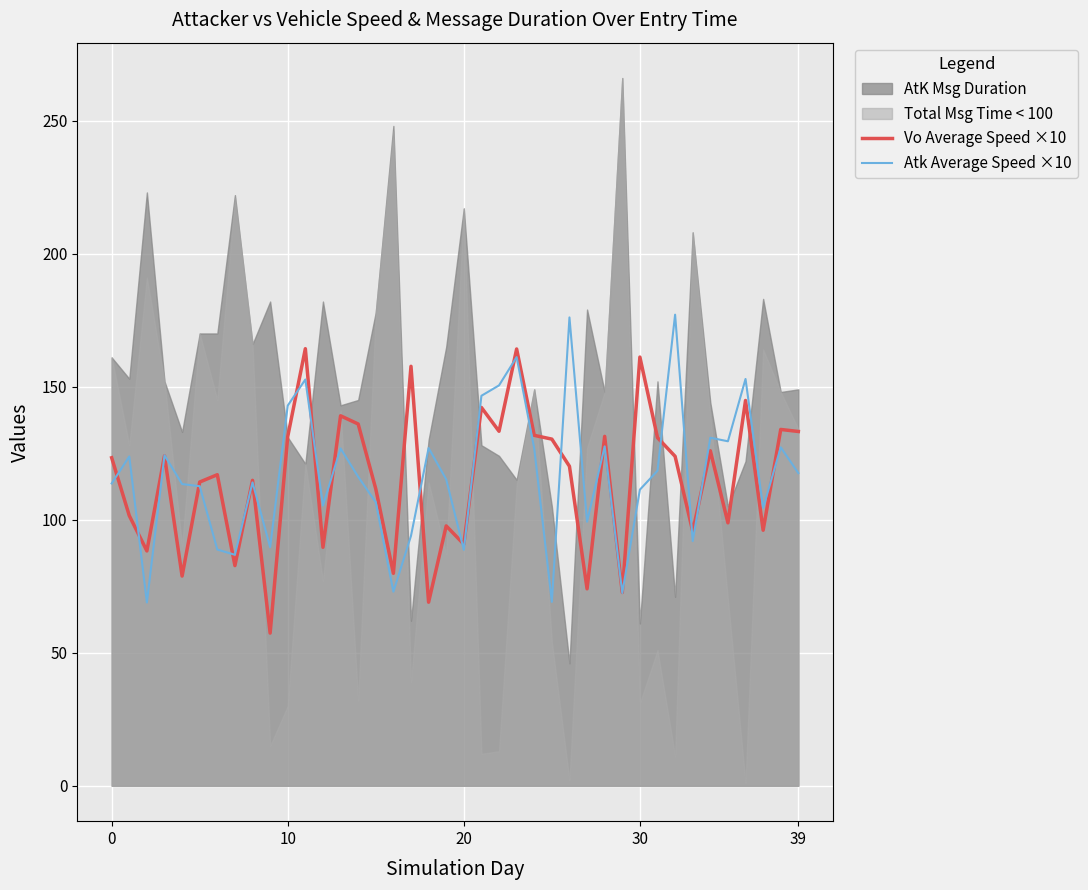

What is the minimum value for Atk Average Speed ×10?

68.9